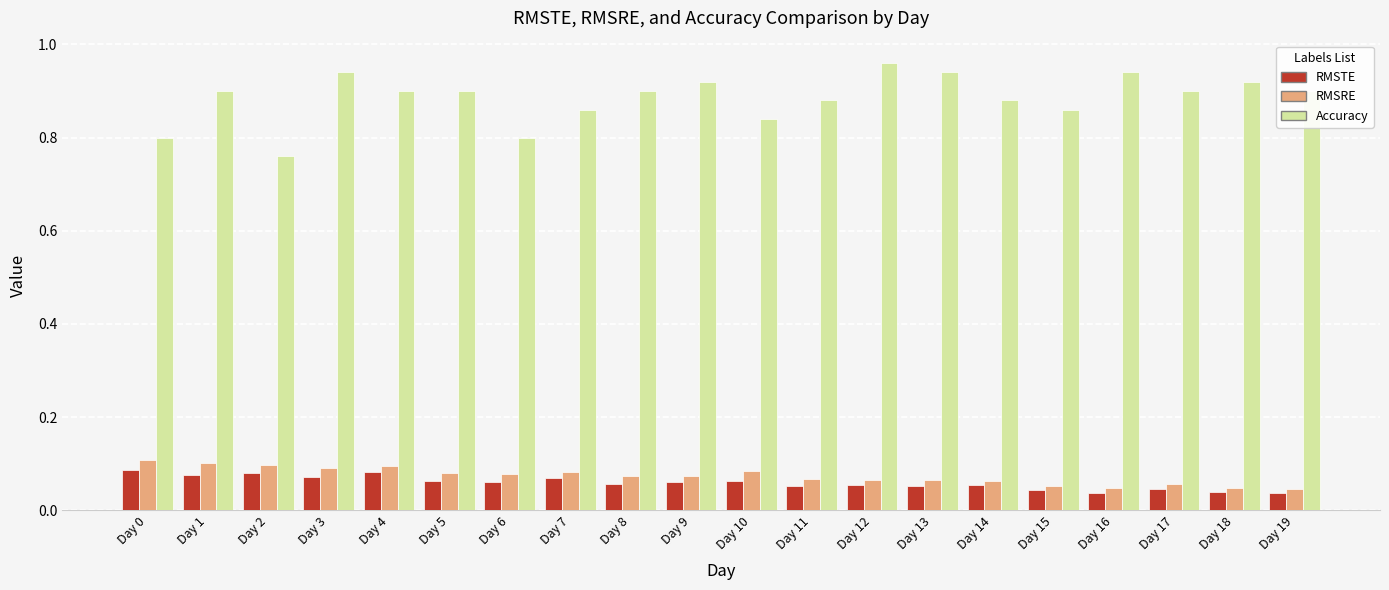

At which label is Accuracy closest to 0?

Day 2